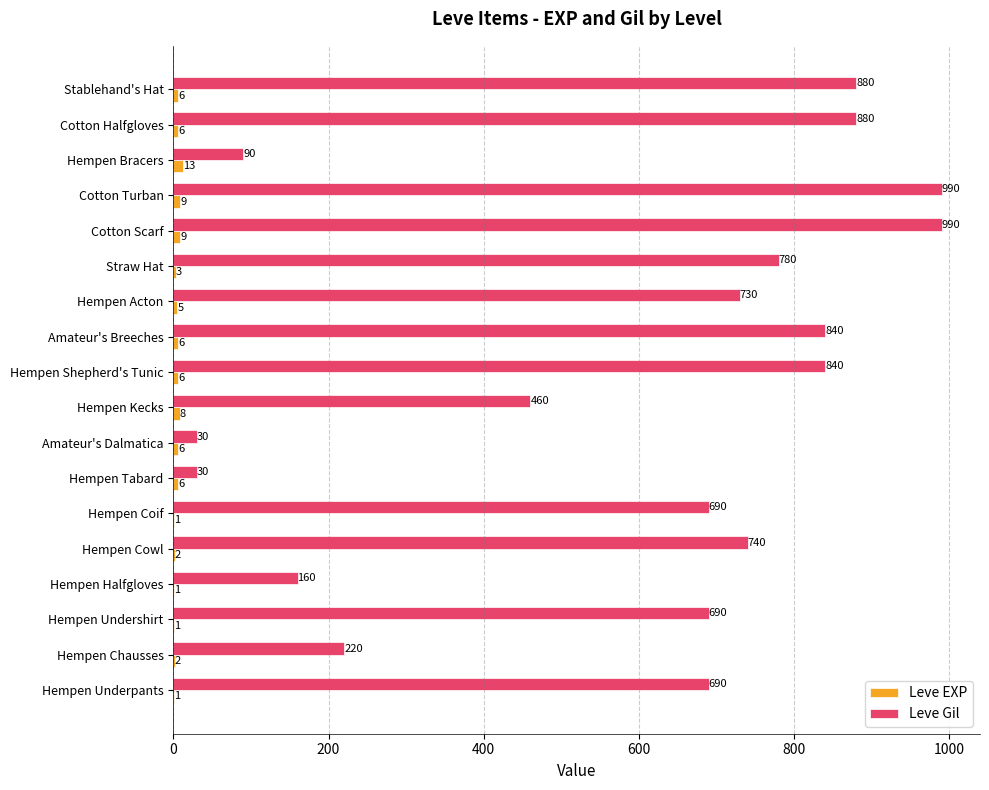

True or false: Leve Gil has a value of 690 at Hempen Underpants.

True